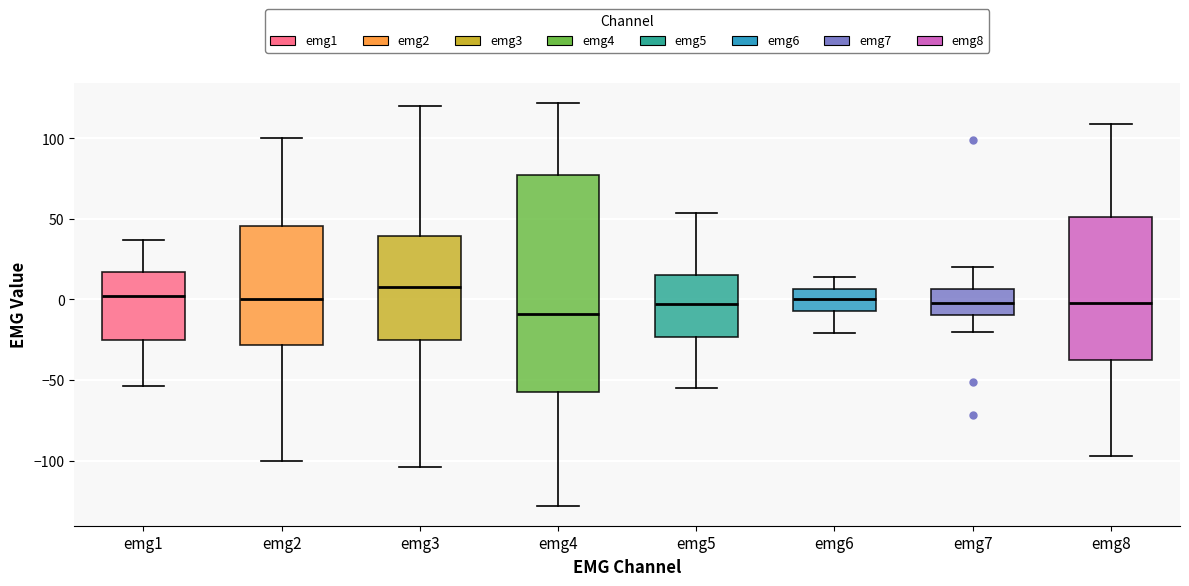

Reading left to right, read every box against the y-axis: the position of its median line, the range the box covers, and the ends of its whiskers. The values are not printed on the chart, so give them approximately, as read against the axis.

emg1: median 0, box -25 to 15, whiskers -55 to 35
emg2: median 0, box -30 to 45, whiskers -100 to 100
emg3: median 10, box -25 to 40, whiskers -105 to 120
emg4: median -10, box -55 to 75, whiskers -130 to 120
emg5: median -5, box -25 to 15, whiskers -55 to 55
emg6: median 0, box -5 to 5, whiskers -20 to 15
emg7: median 0, box -10 to 5, whiskers -20 to 20
emg8: median 0, box -35 to 50, whiskers -95 to 110